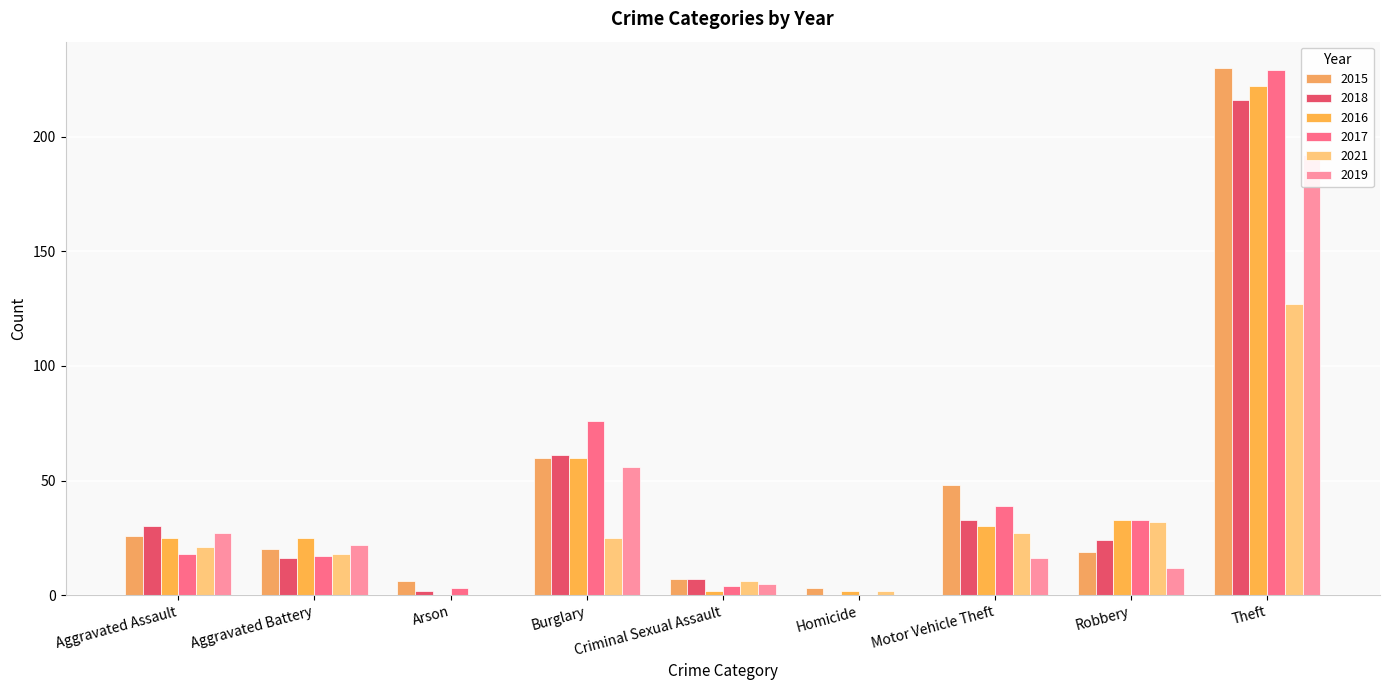

What is the value of the 2019 bar at the 2nd from the left?

22